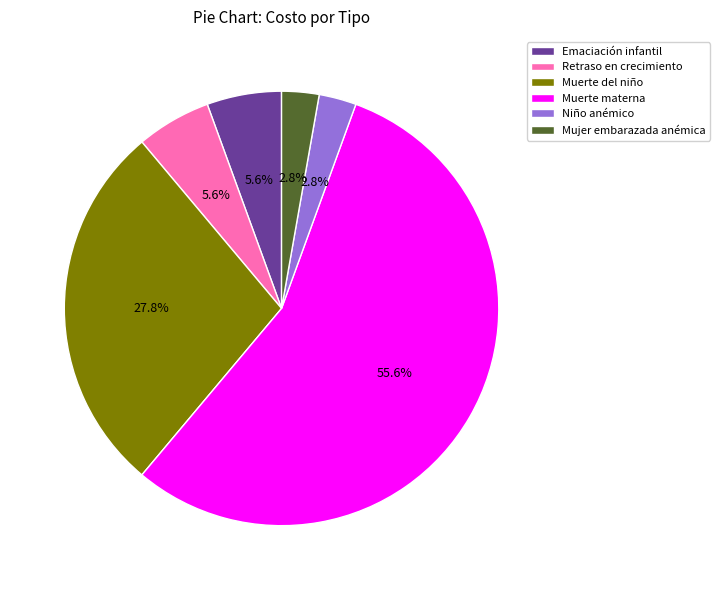

How much of the chart is everything except Emaciación infantil?

94.4%